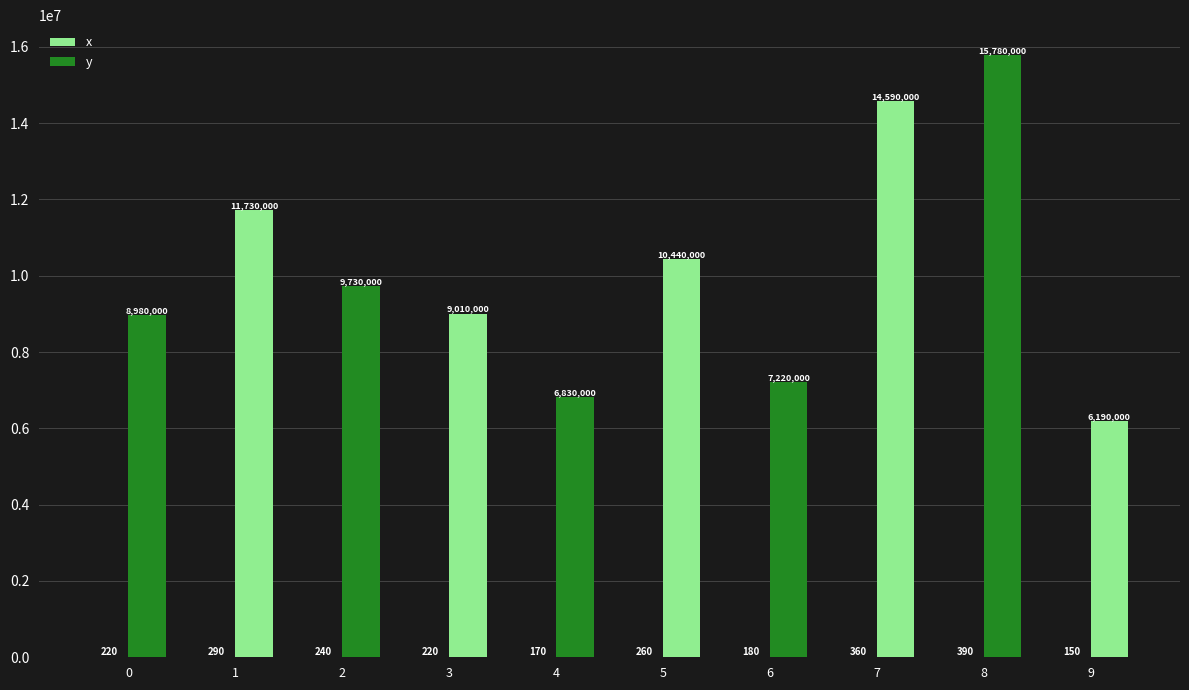

How many series are shown in this chart?

2